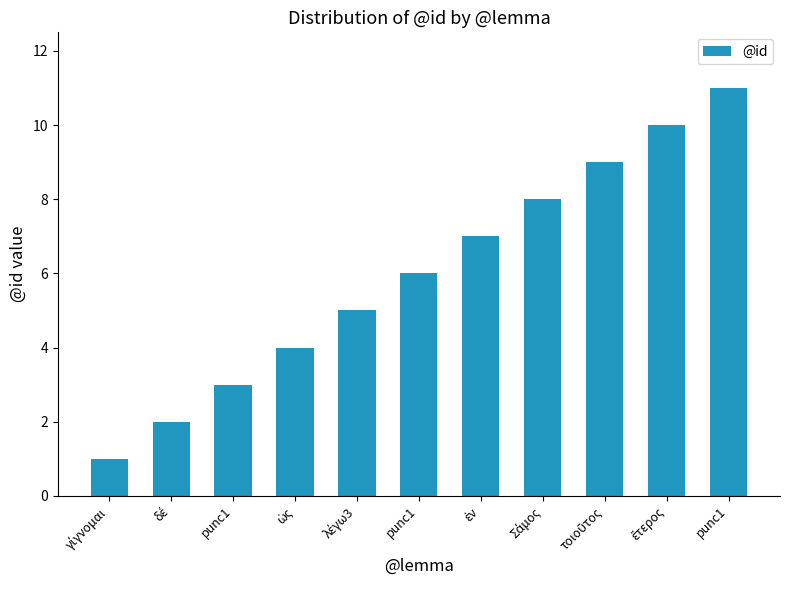

How many data points are less than 6?

5